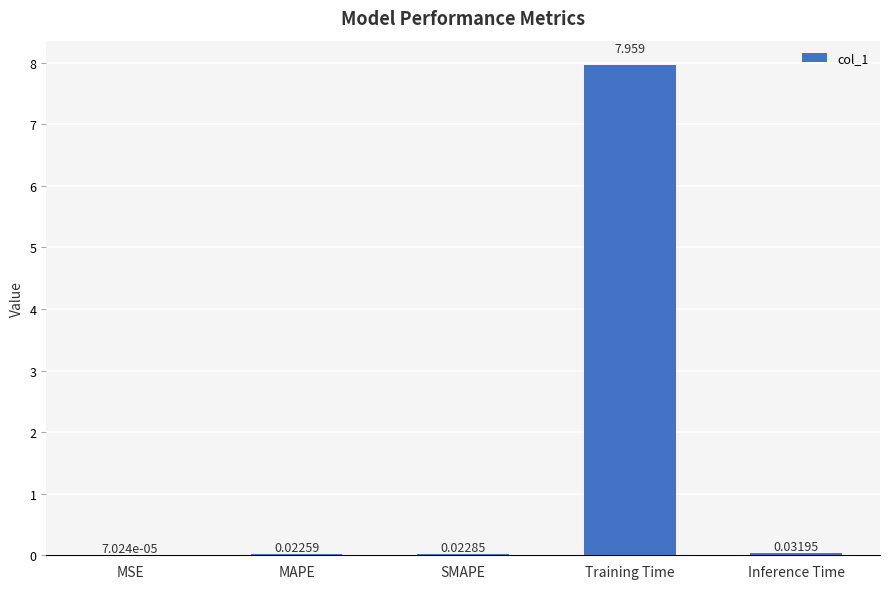

Which category has the highest value across all series?

Training Time